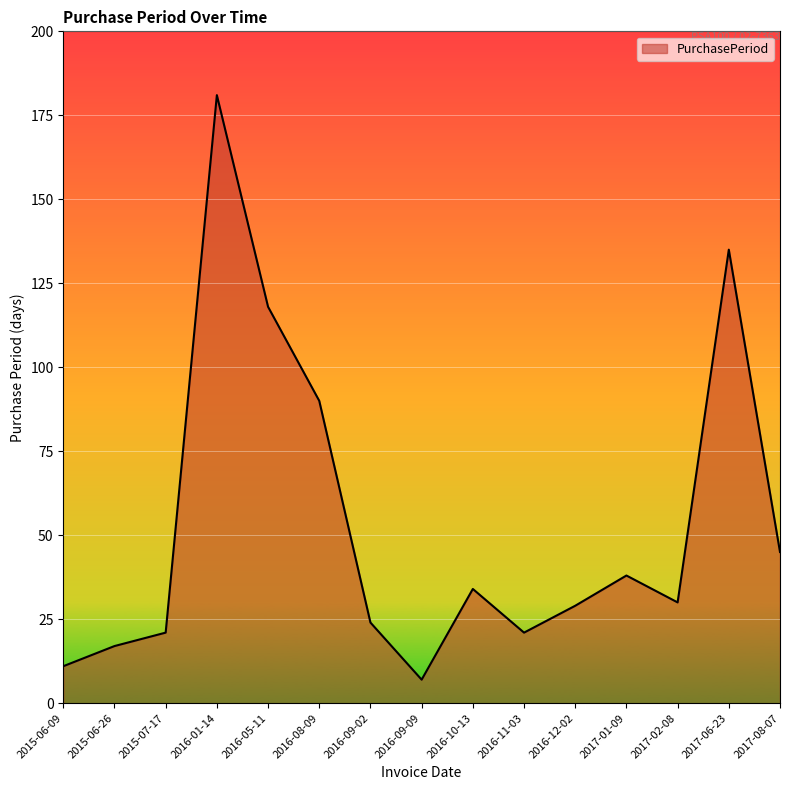

What position from the left is 2016-12-02?

11